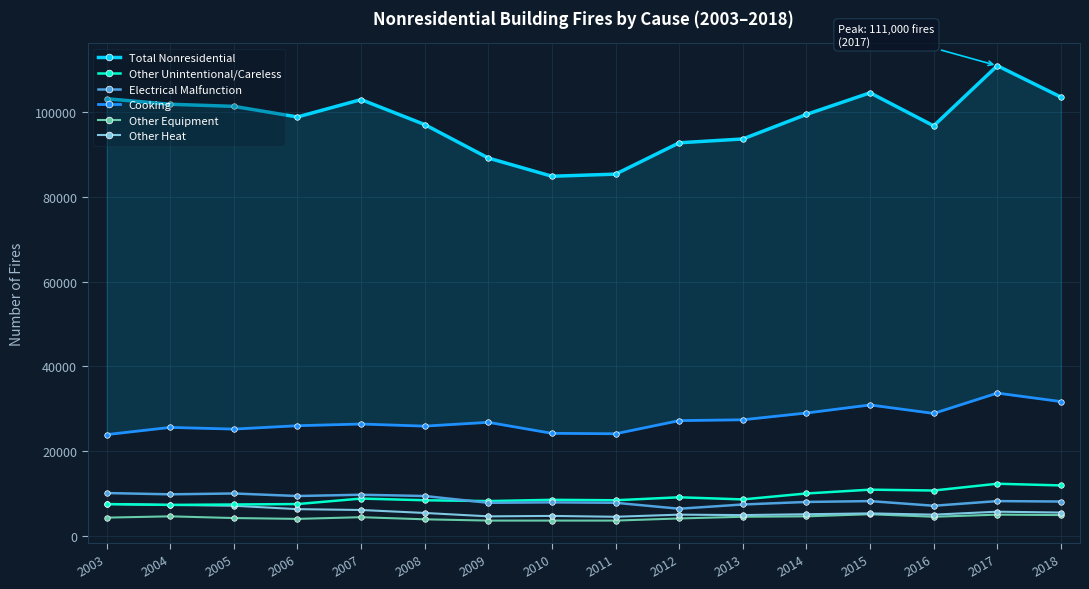

What is the difference between the highest and lowest values at 2011?

81800